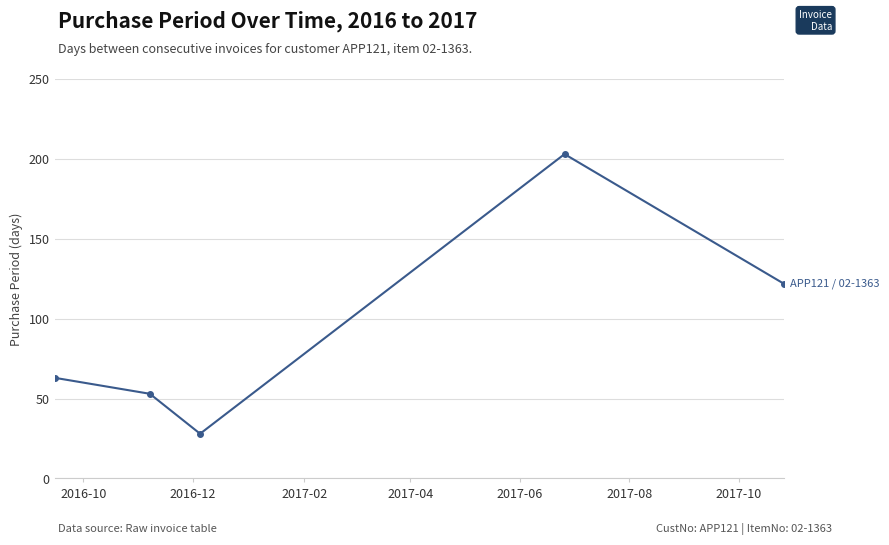

How many interior local peaks (higher than both neighbors) does the data have?

1